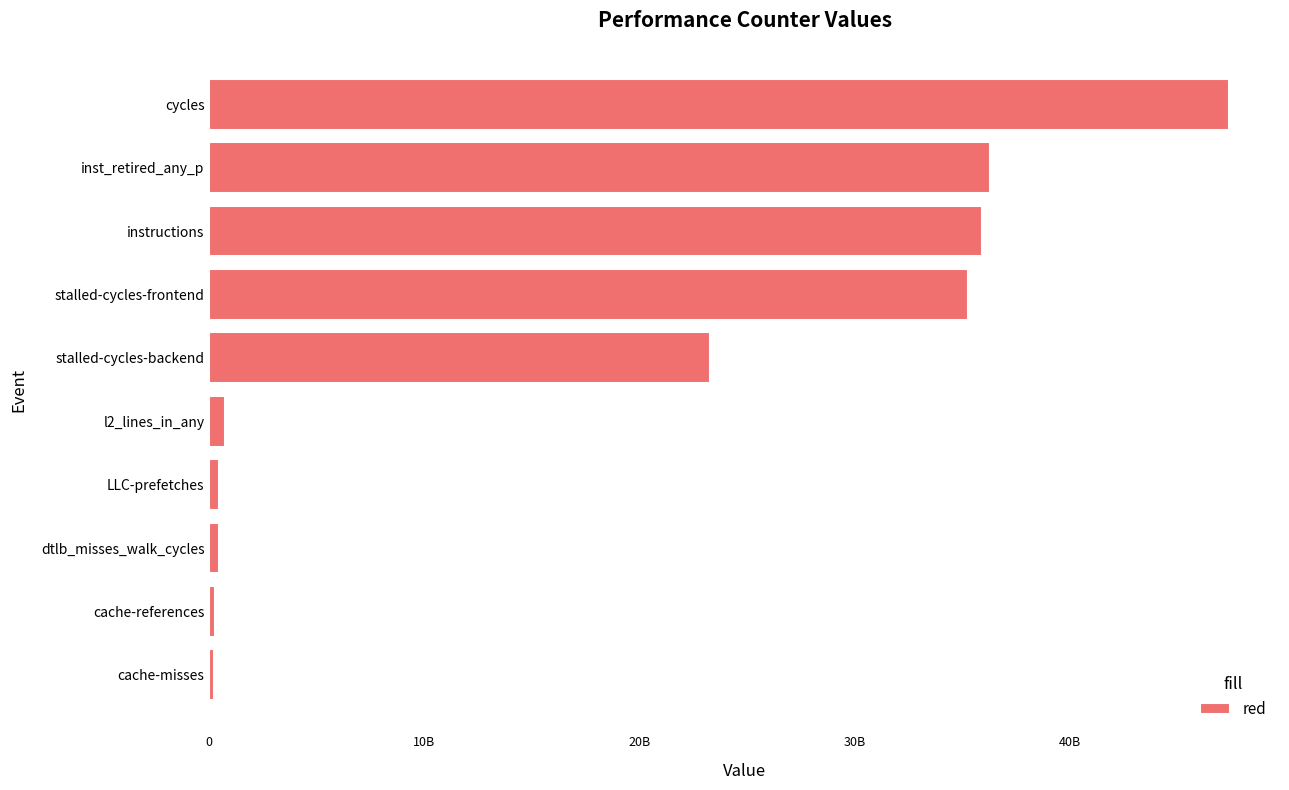

What is the difference between the second highest and minimum values?

36093801803